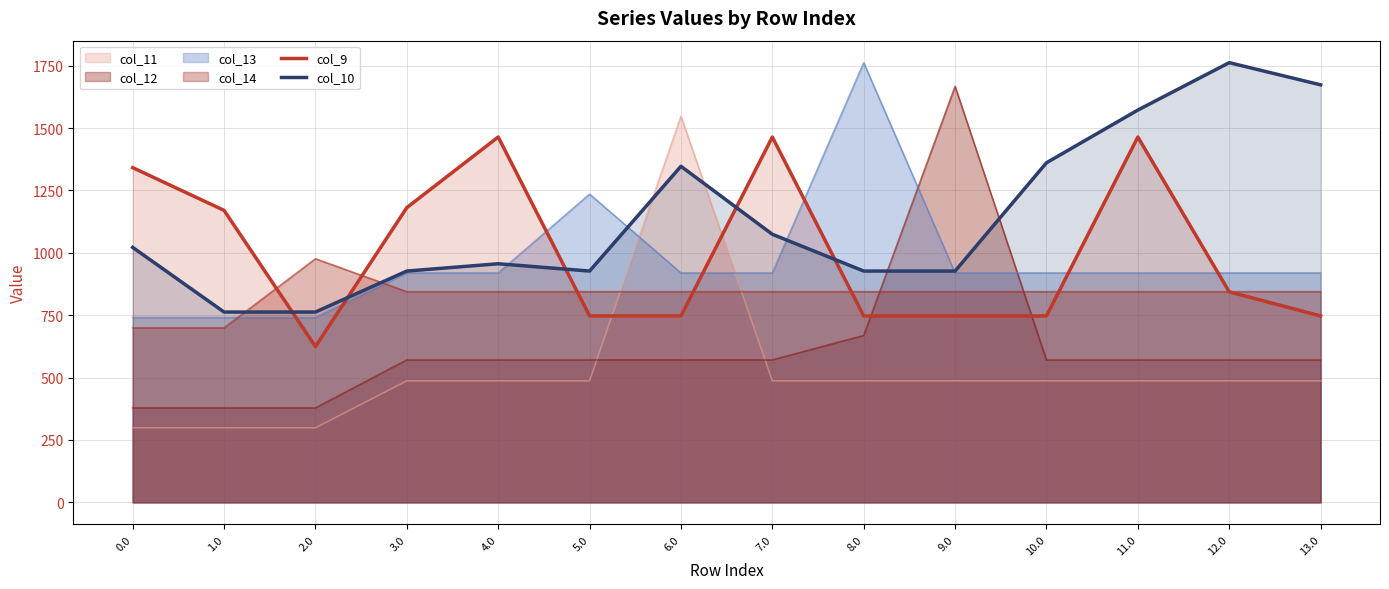

How many categories are shown in the chart?

14